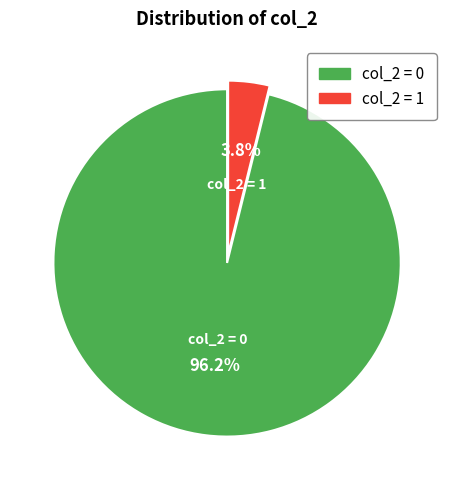

Does any single category account for the majority?

Yes